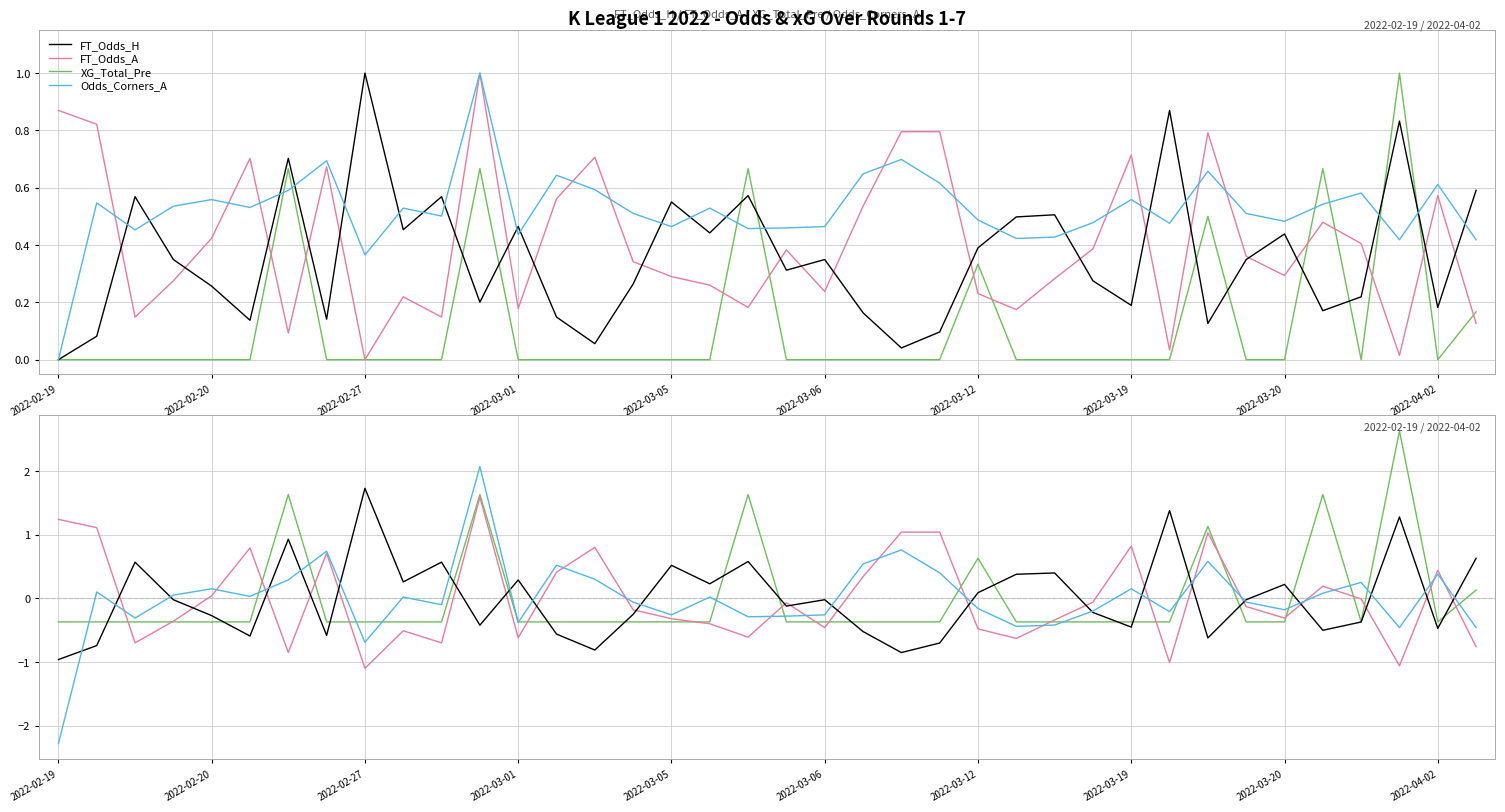

How many intersections are there between XG_Total_Pre and FT_Odds_H?

17